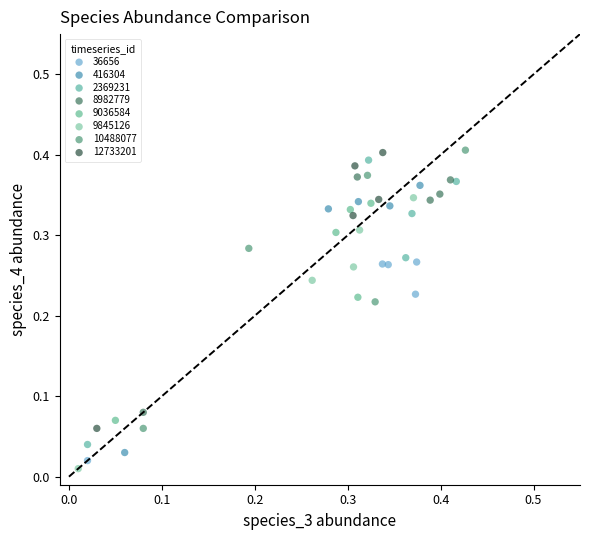

What are all the series names shown in the legend?

36656, 416304, 2369231, 8982779, 9036584, 9845126, 10488077, 12733201